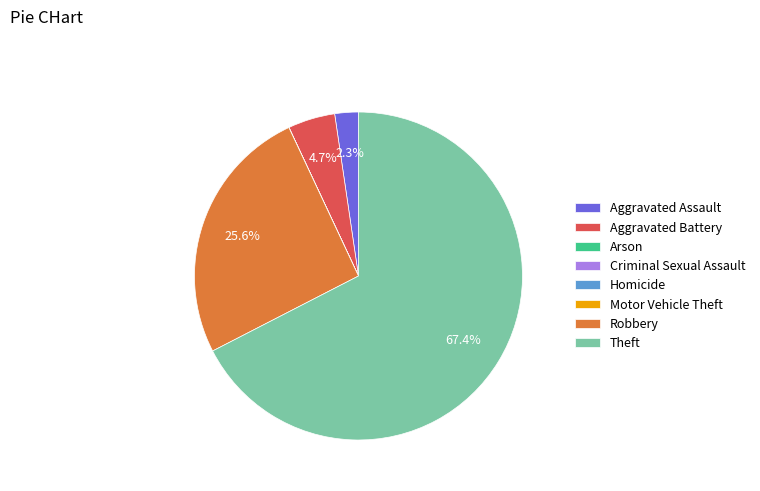

To the nearest percent, what is the difference between the Aggravated Battery and Robbery slice percentages?

21%